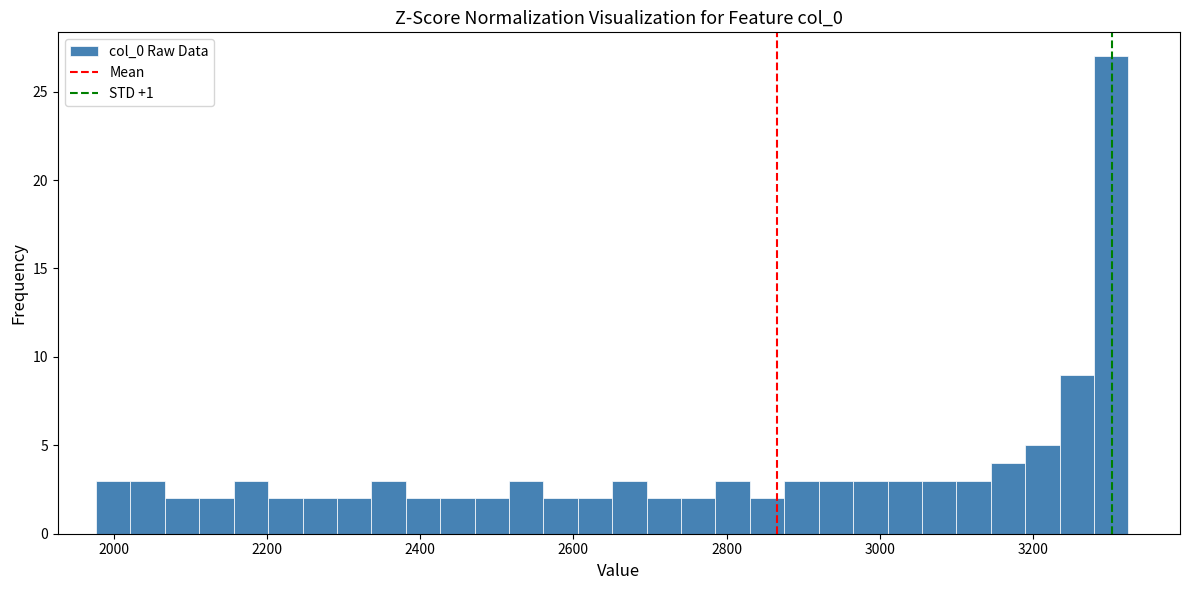

Around what value on the x-axis is the tallest bar? Give the approximate position of its centre, as read against the axis.

3300